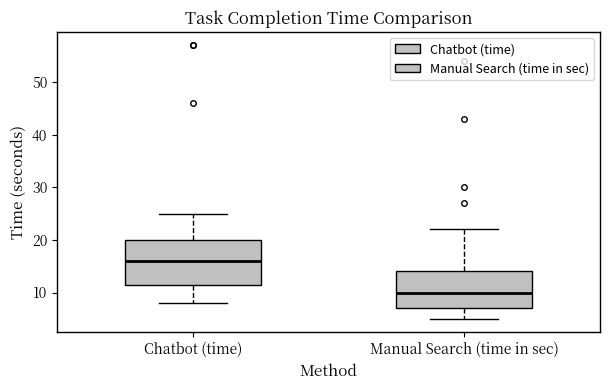

Comparing the boxes themselves (not the whiskers), which one is the tallest?

Chatbot (time)